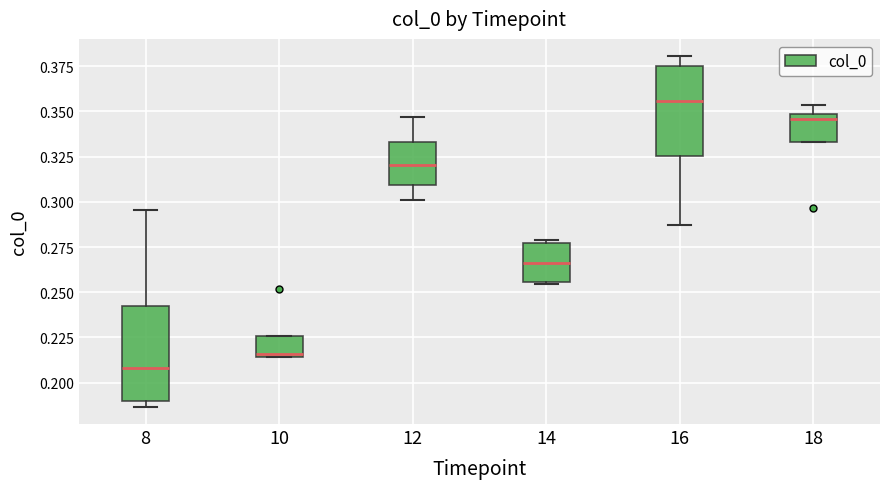

Reading left to right, read every box against the y-axis: the position of its median line, the range the box covers, and the ends of its whiskers. The values are not printed on the chart, so give them approximately, as read against the axis.

8: median 0.210, box 0.190 to 0.245, whiskers 0.185 to 0.295
10: median 0.215 (just above the box's lower edge), box 0.215 to 0.225, whiskers 0.215 to 0.225
12: median 0.320, box 0.310 to 0.335, whiskers 0.300 to 0.345
14: median 0.265, box 0.255 to 0.275, whiskers 0.255 to 0.280
16: median 0.355, box 0.325 to 0.375, whiskers 0.285 to 0.380
18: median 0.345, box 0.335 to 0.350, whiskers 0.335 to 0.355